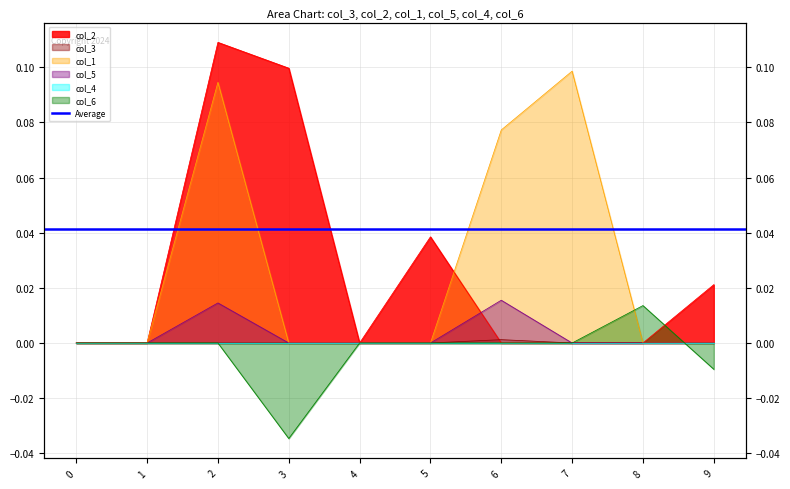

Reading left to right, extract all data points from this chart.

col_3: 0.0	0.0	0.0	0.0	0.0	0.0	0.0	0.0	0.0	0.0
col_2: 0.0	0.0	0.1	0.1	0.0	0.0	0.0	0.0	0.0	0.0
col_1: 0.0	0.0	0.1	0.0	0.0	0.0	0.1	0.1	0.0	0.0
col_5: 0.0	0.0	0.0	0.0	0.0	0.0	0.0	0.0	0.0	0.0
col_6: 0.0	0.0	0.0	-0.0	0.0	0.0	0.0	0.0	0.0	-0.0